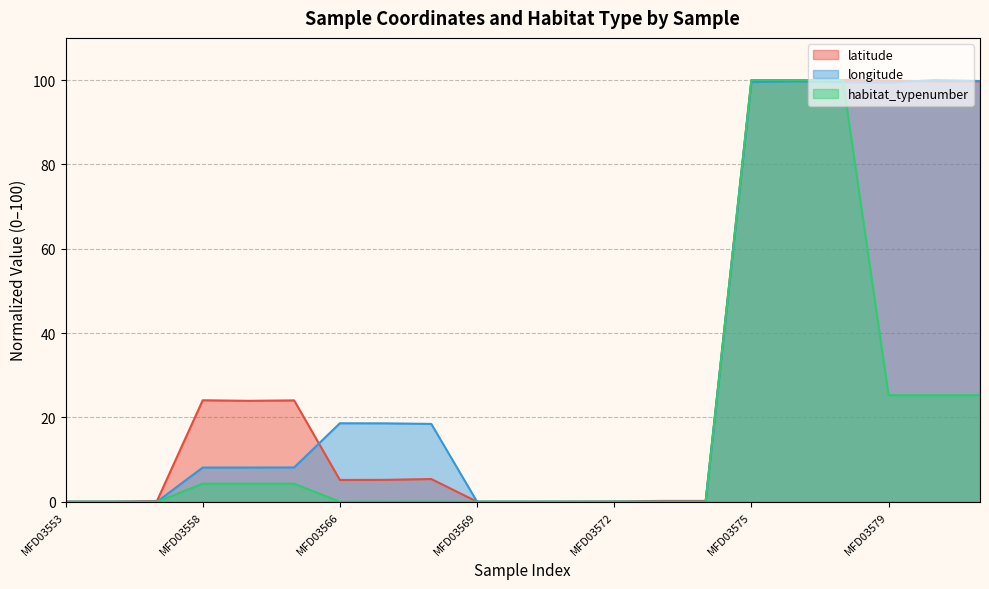

Count the number of categories in the chart.

21